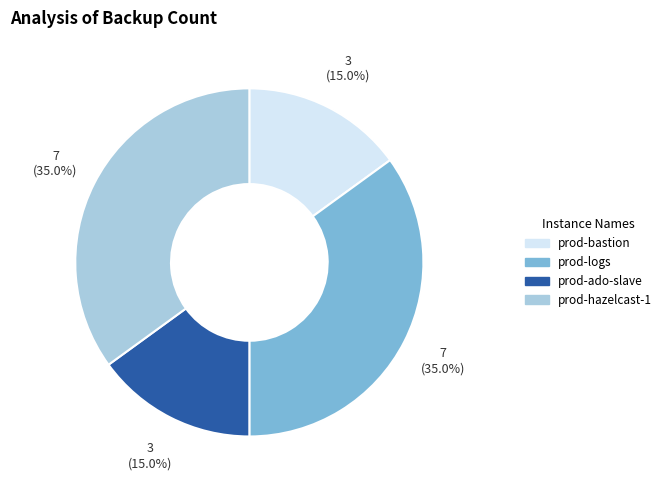

Approximately how many times larger is the value at prod-ado-slave compared to prod-logs?

0.4